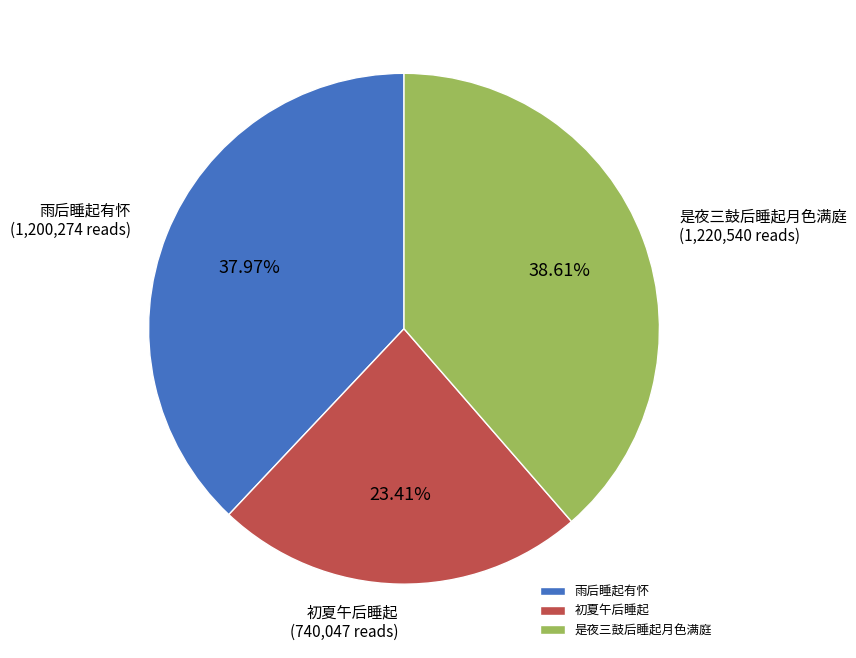

What is the ratio of the value at 雨后睡起有怀 to the value at 初夏午后睡起?

1.6